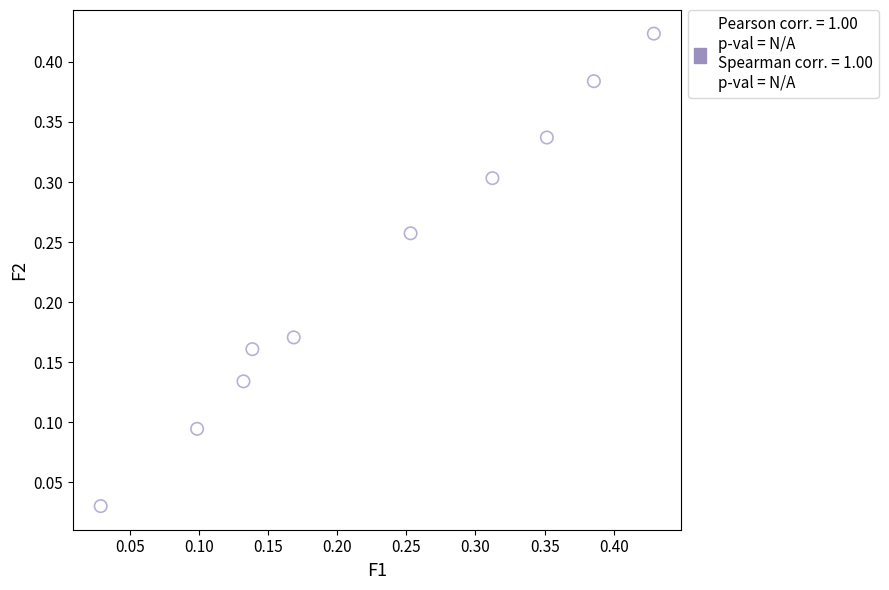

How many points are shown in the scatter plot?

10